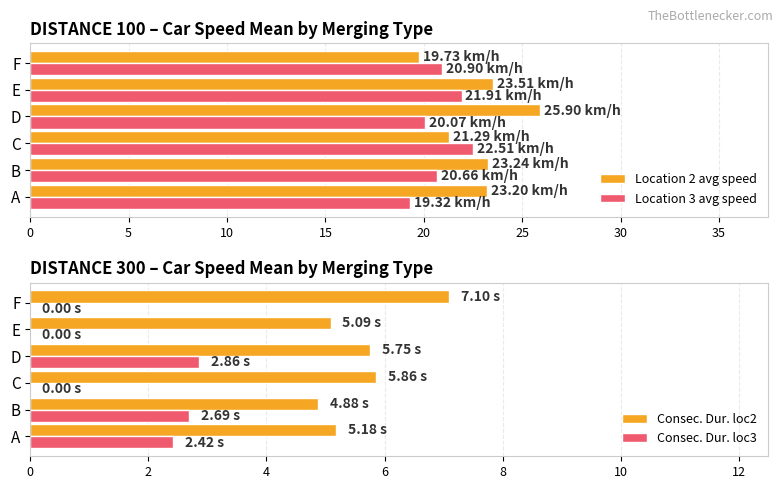

True or false: Location 3 avg speed has a value of 20.1 at D.

True